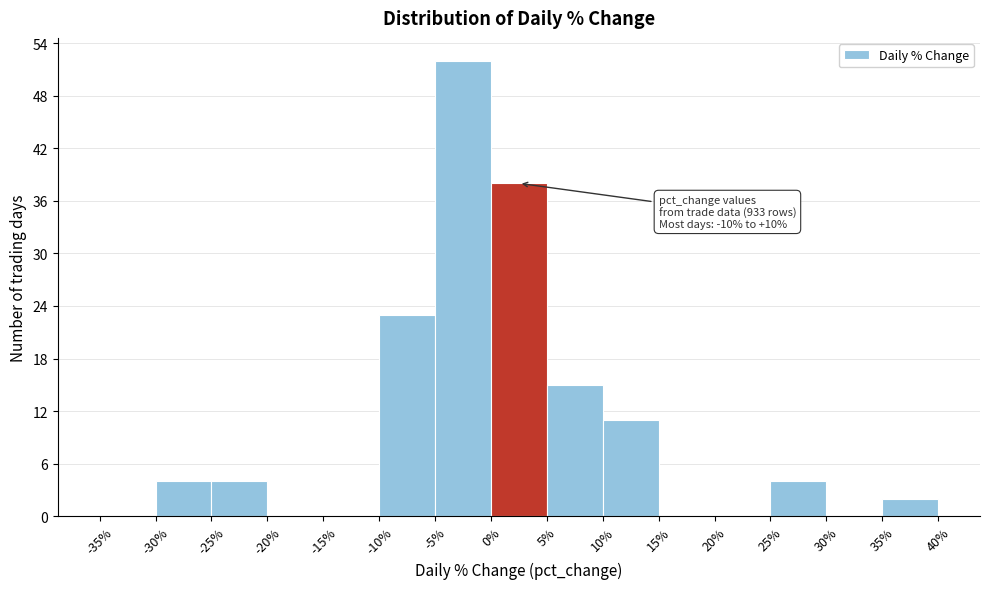

Over which range of the x-axis is the bar tallest?

-5% to 0%